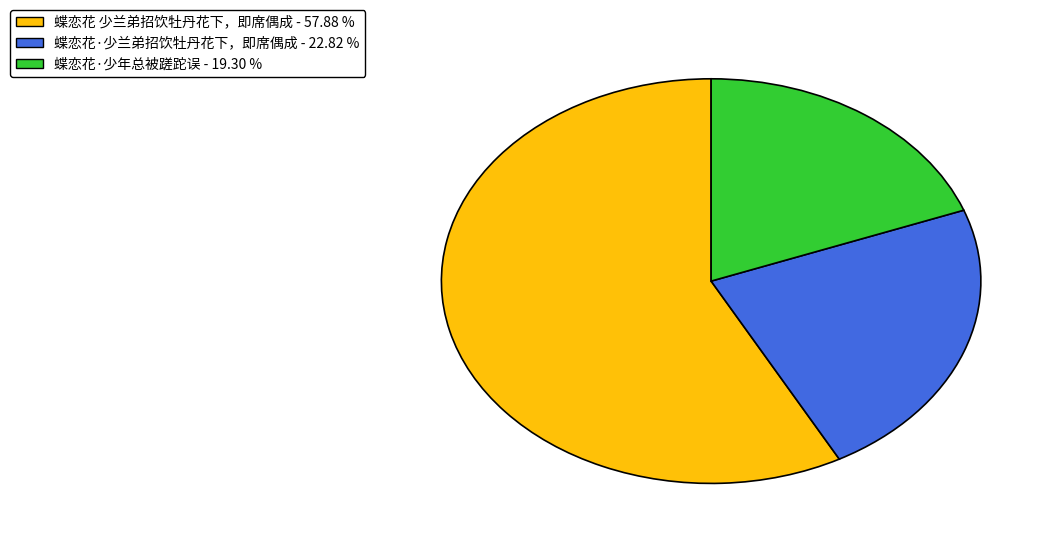

How many segments does this pie chart have?

3